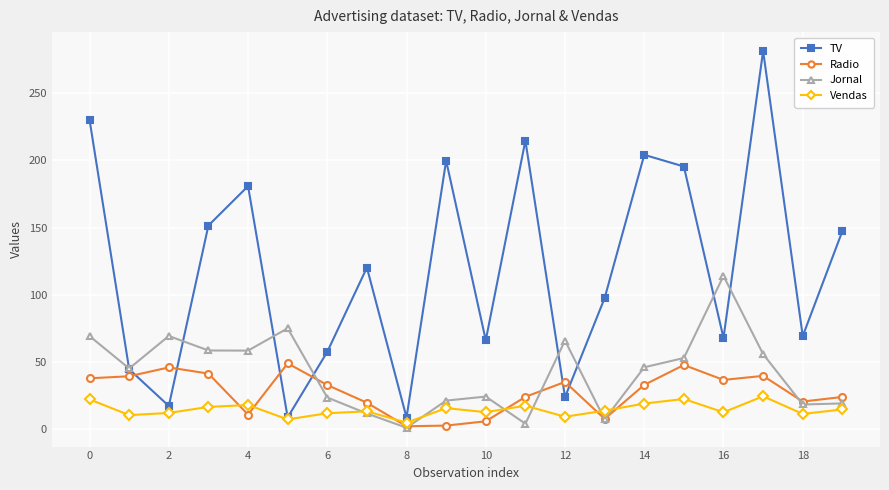

What is the lowest value of the TV series?

8.6